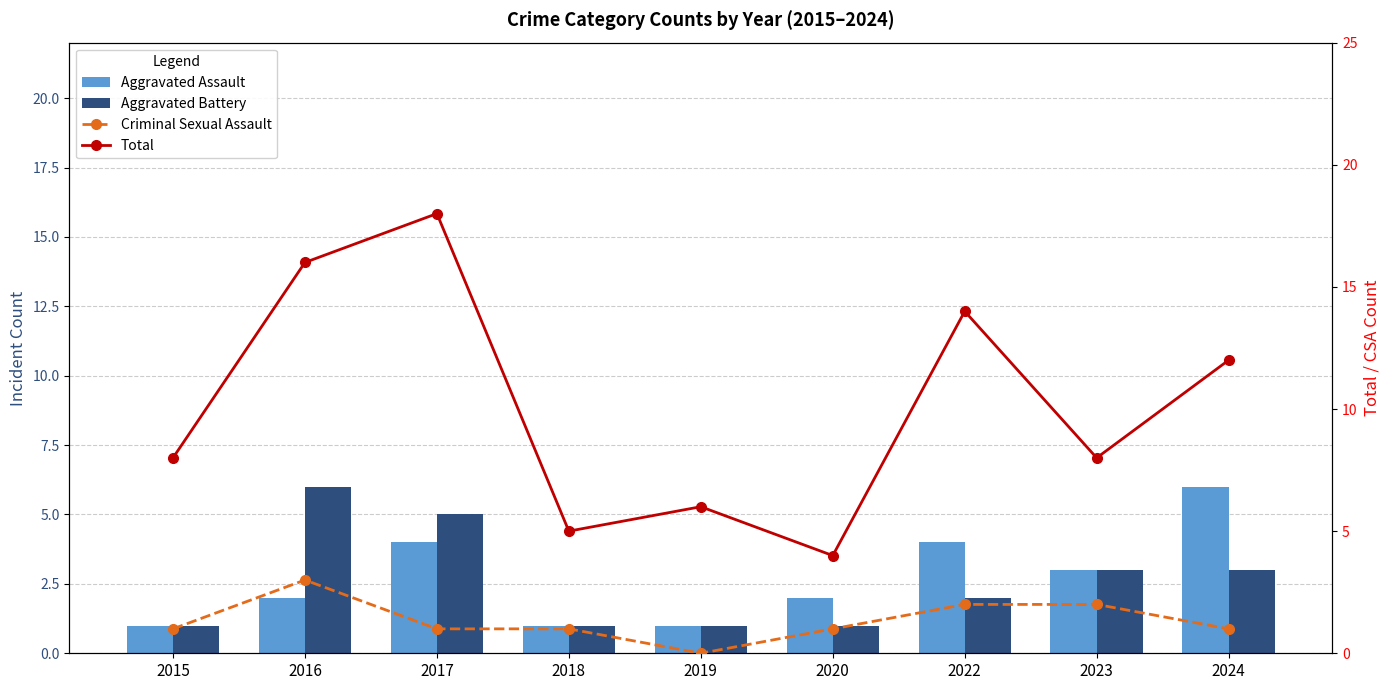

List the series in order of their peak value, lowest first.

Criminal Sexual Assault, Aggravated Assault, Aggravated Battery, Total